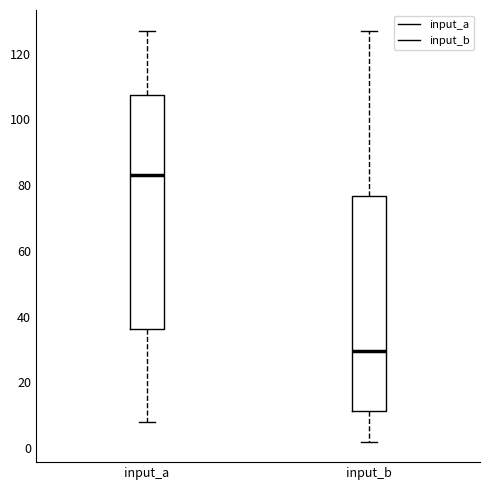

Which box's median line is the lowest?

input_b